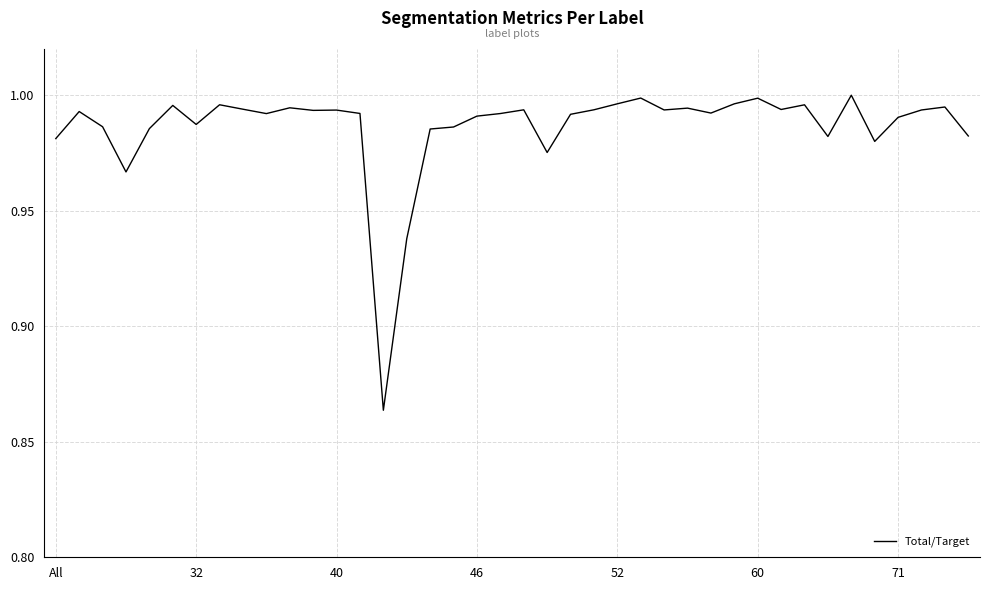

What is the minimum value shown in the chart?

0.9